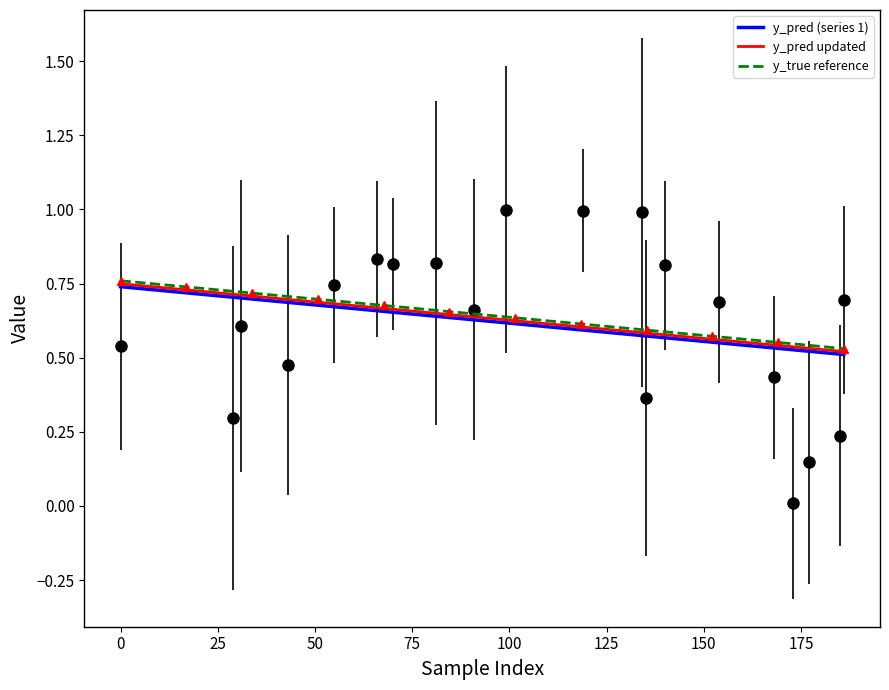

True or false: the data shows 0.7 at 91.

True